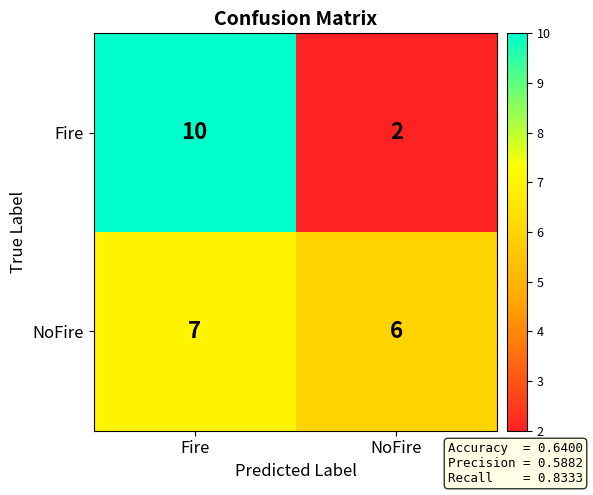

List the series in order of their peak value, lowest first.

NoFire, Fire